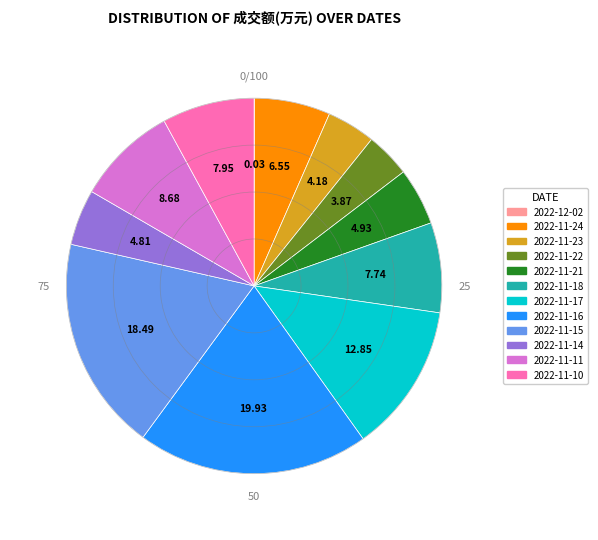

Does any single category account for the majority?

No